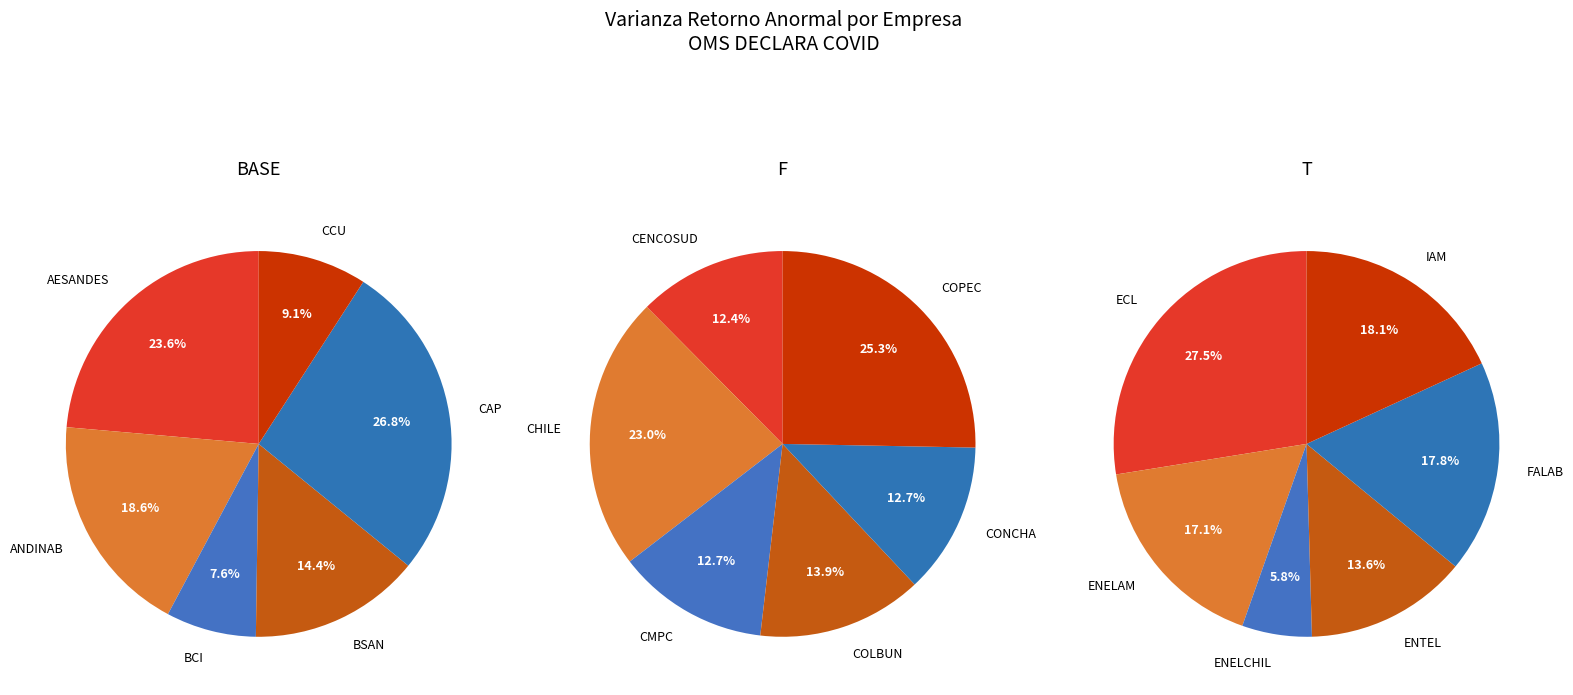

How many segments does this pie chart have?

18